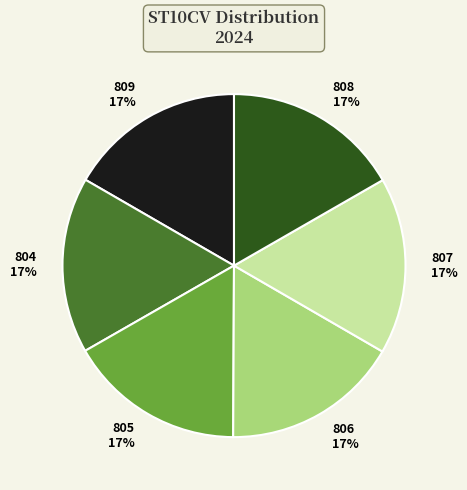

To the nearest percent, what portion does 804 represent?

17%